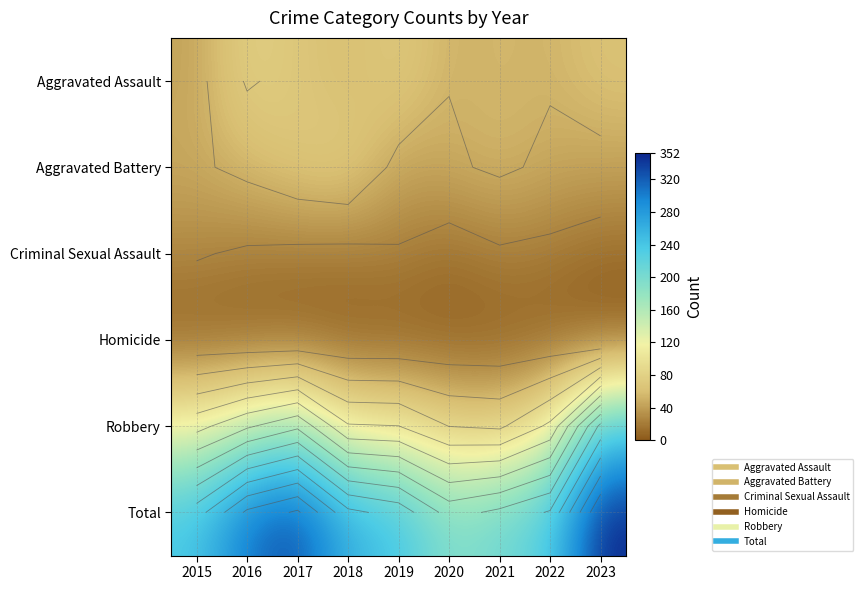

What is the total value across all series at 2020?

382